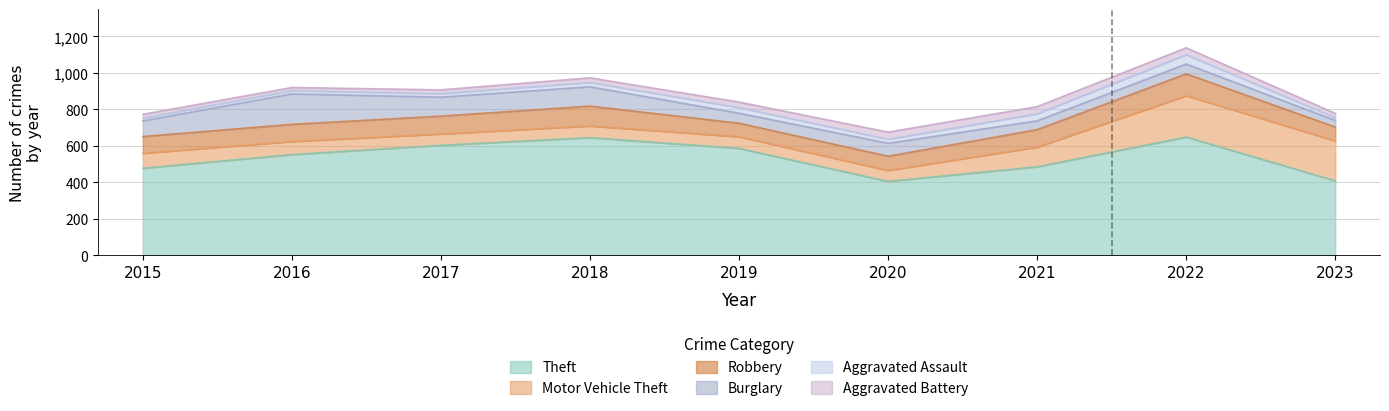

Count the number of categories in the chart.

9